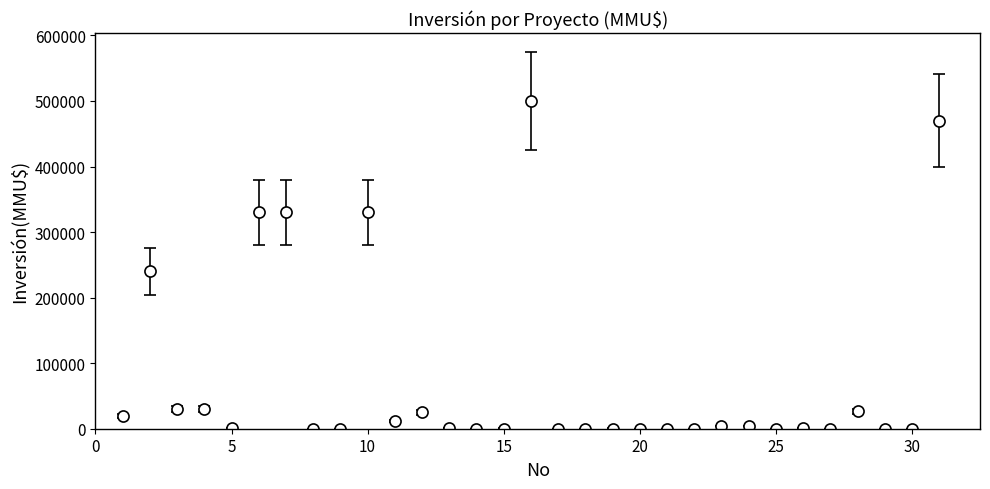

What is the difference between the second highest and minimum values?

470000